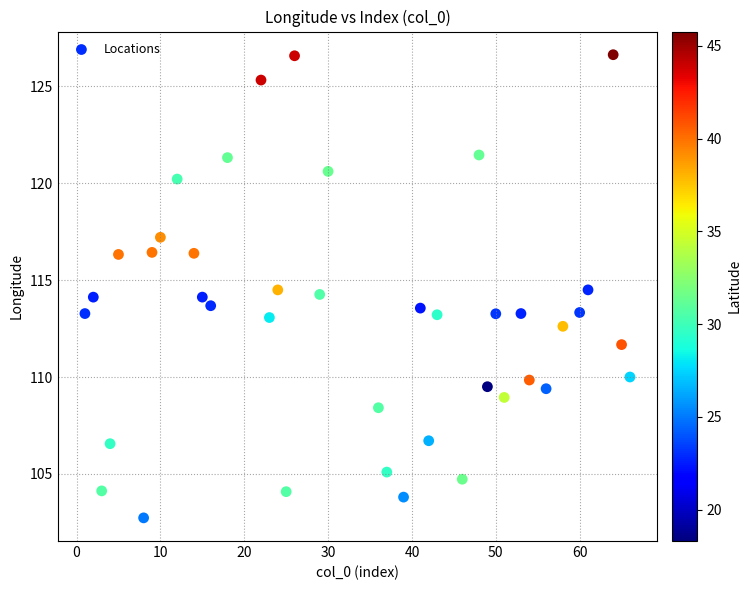

What is the range of X values (max minus min)?

65.0